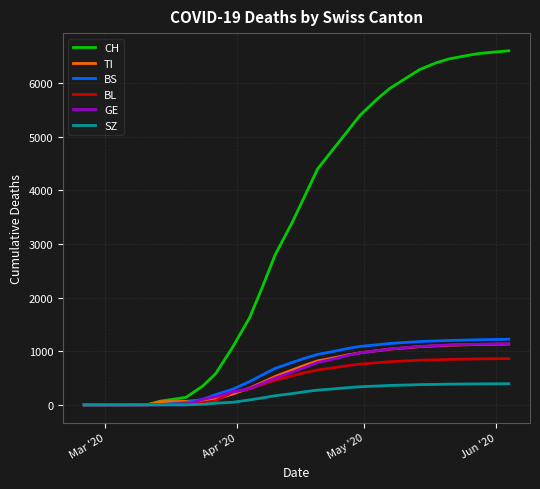

What is the greatest value displayed?

6600